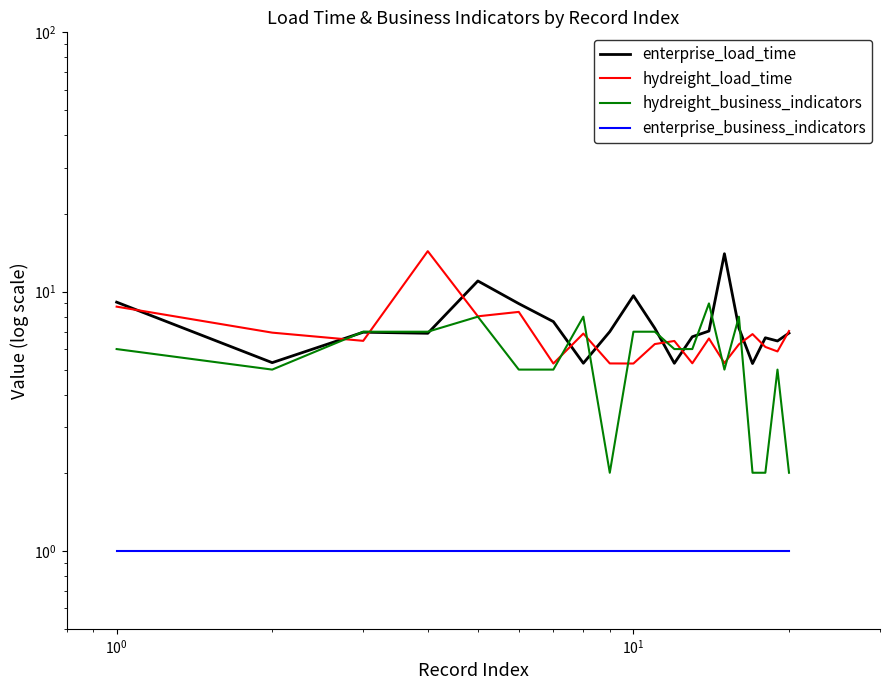

What is the lowest value of the hydreight_business_indicators series?

2.0